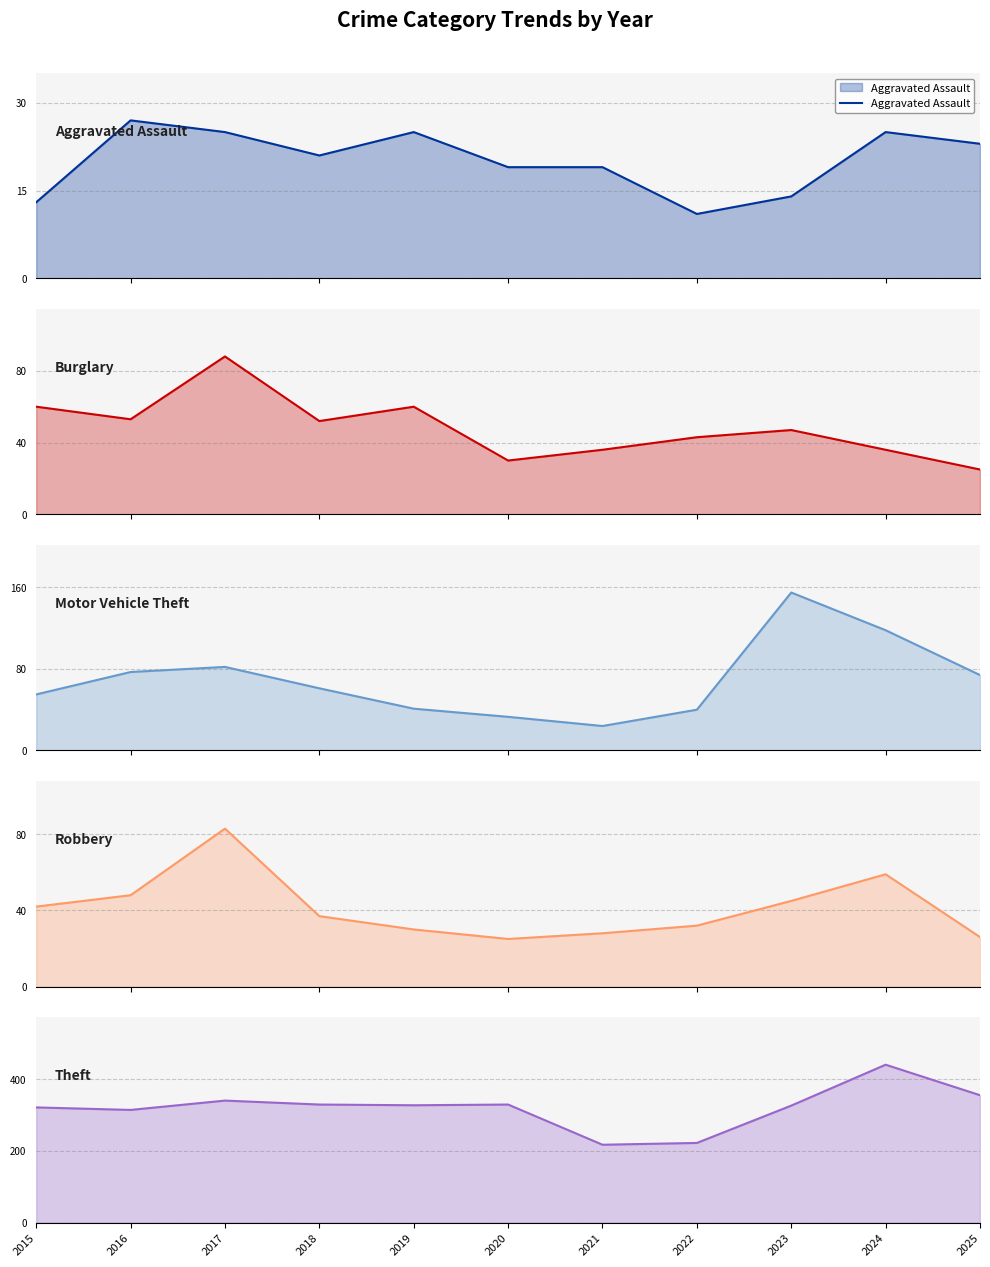

Is it true that Robbery equals 59 at 2024?

True